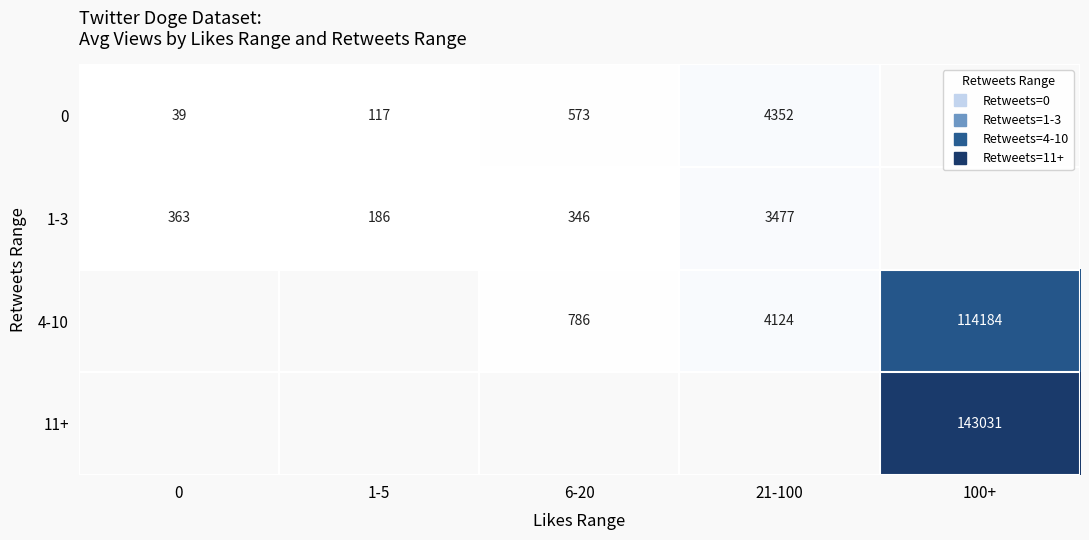

True or false: 1-3 has a value of 186.0 at 1-5.

True